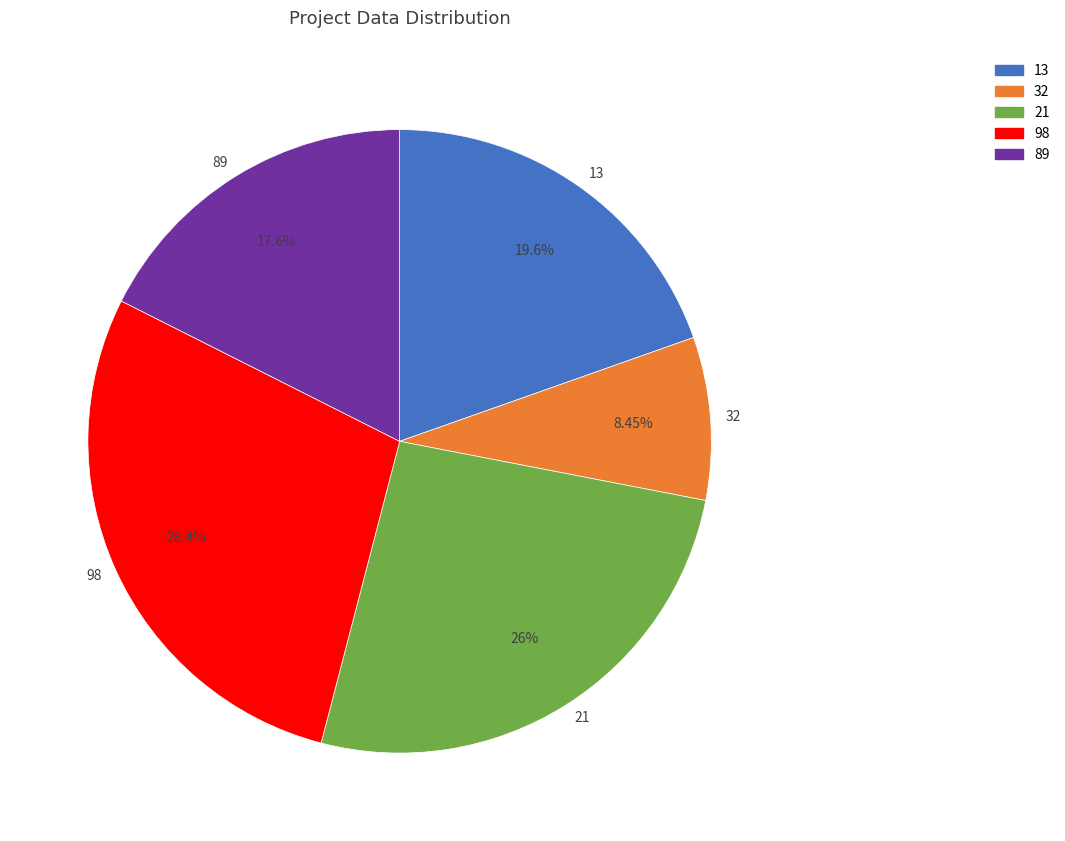

Which slice is the largest?

98